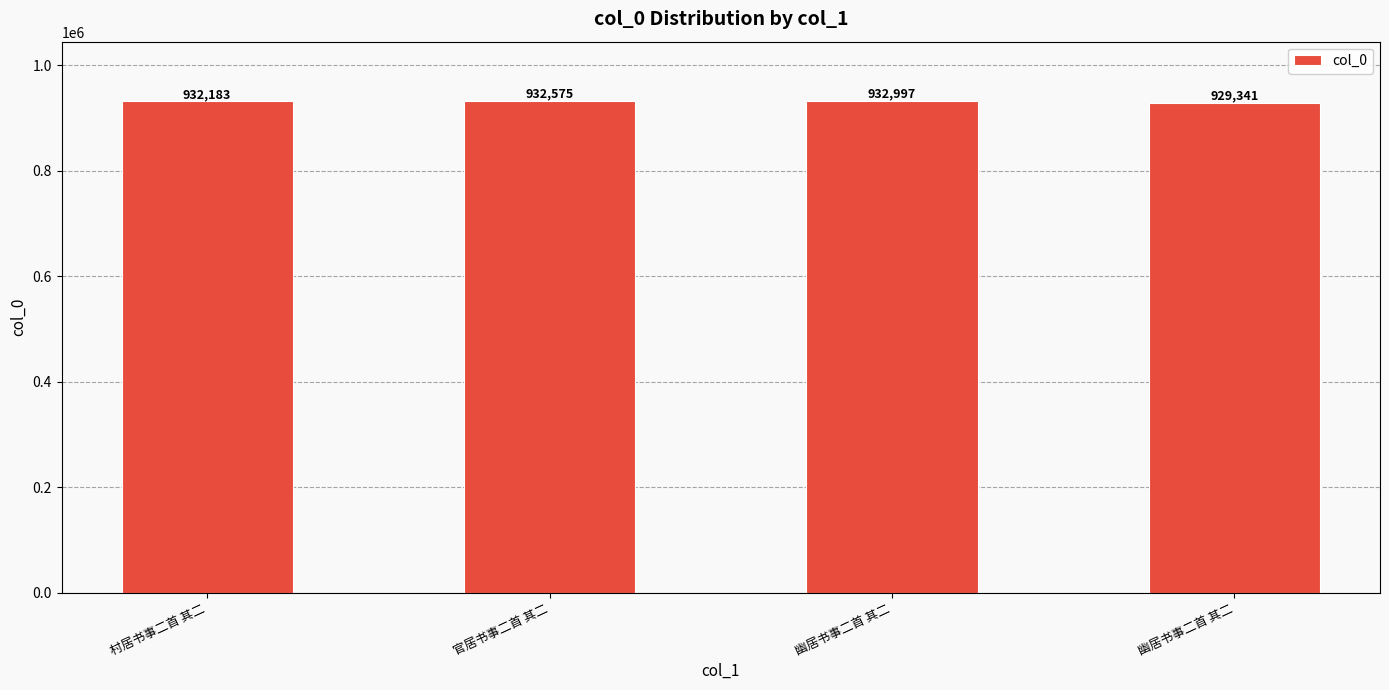

The chart shows a value of 1631492 at 幽居书事二首 其二. True or false?

False